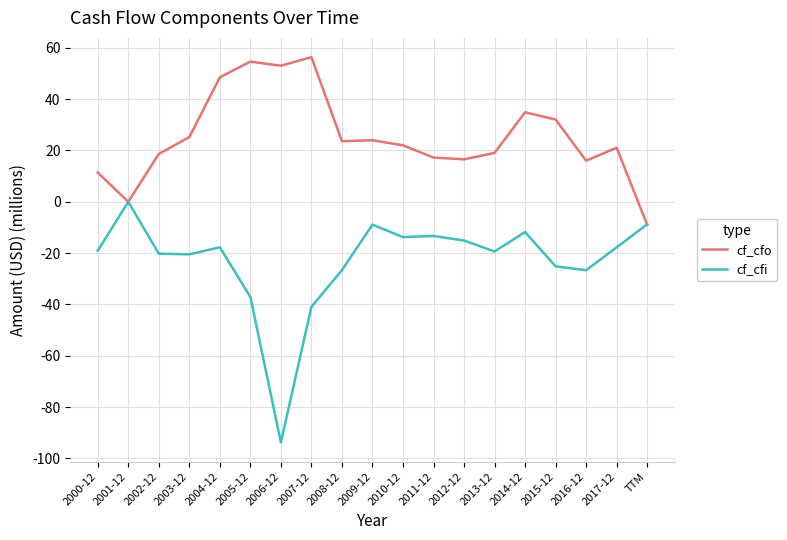

After their last crossing, which series has the higher values: cf_cfo or cf_cfi?

cf_cfi